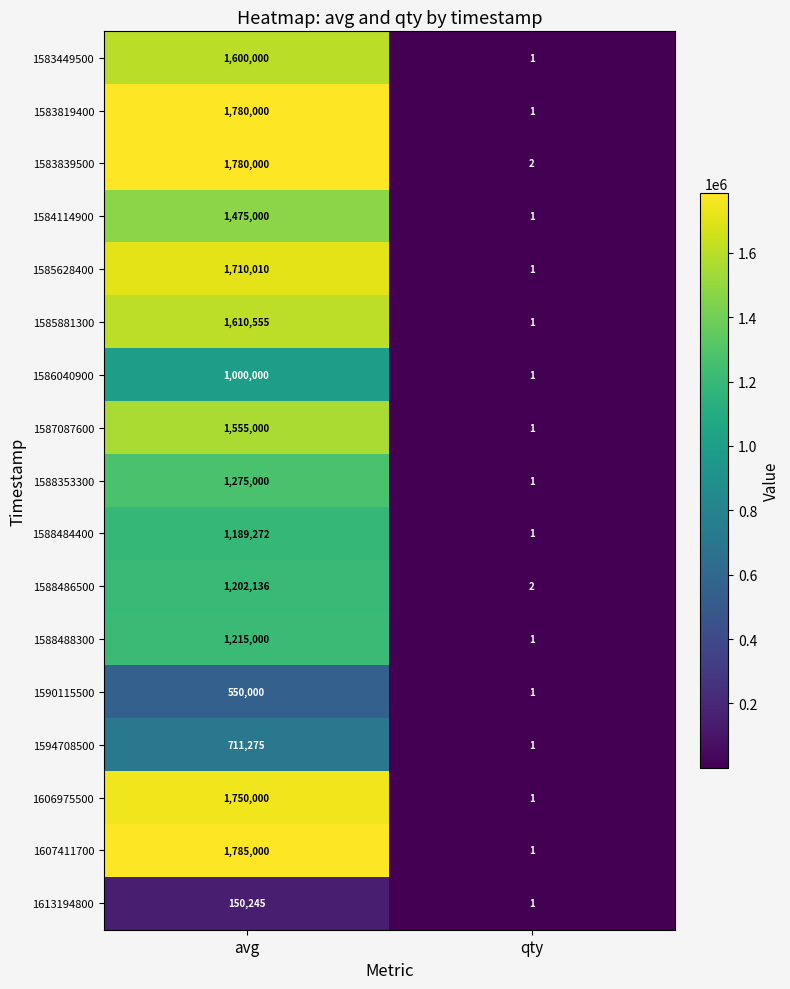

What is the difference between the 1585881300 values at qty and avg?

1610554